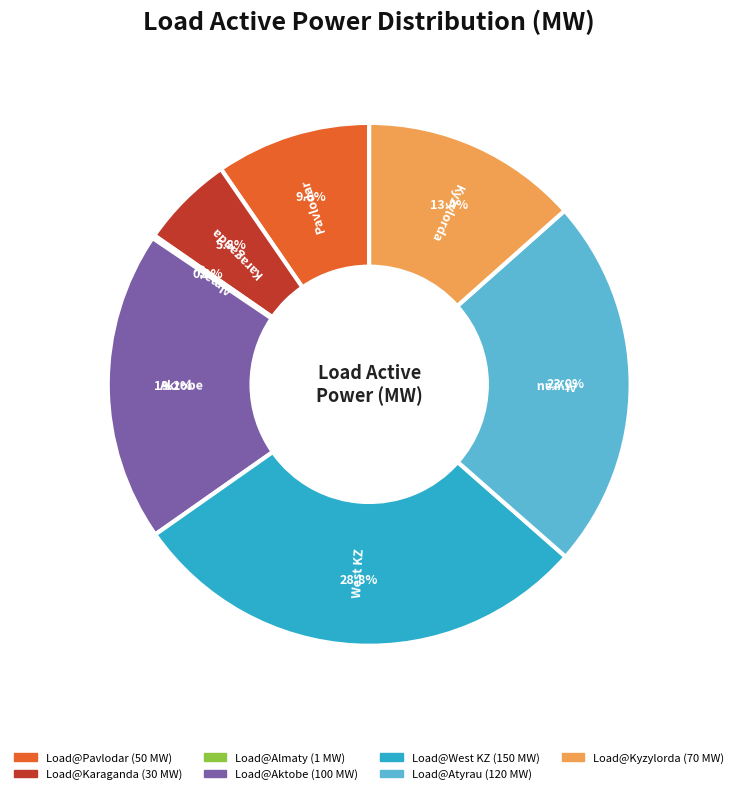

What is the total percentage of Load@Karaganda and Load@Kyzylorda?

19.2%